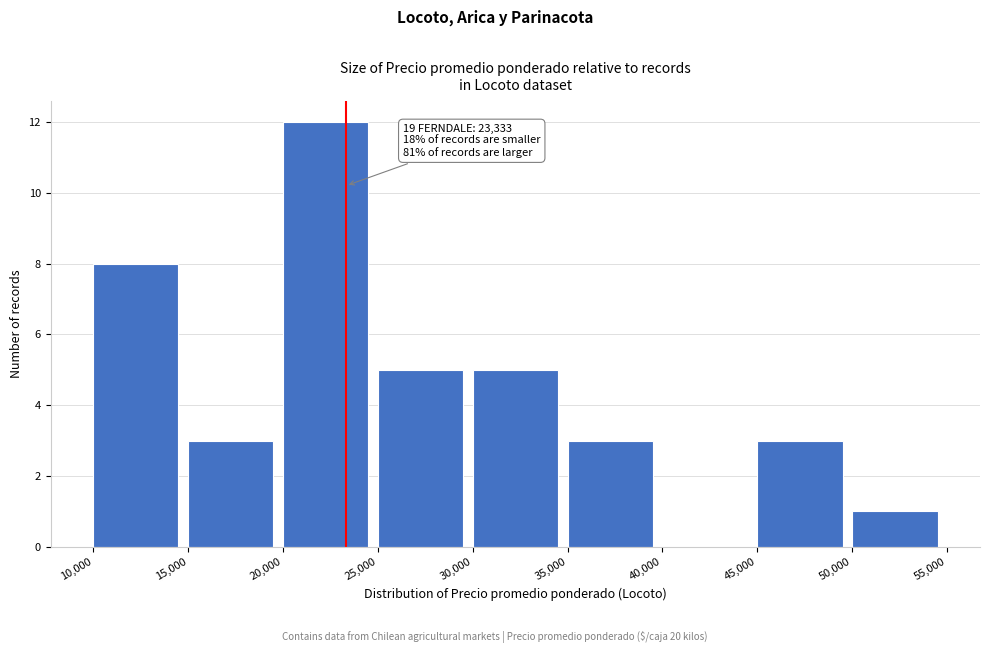

Over which range of the x-axis is the bar tallest?

20,000 to 25,000